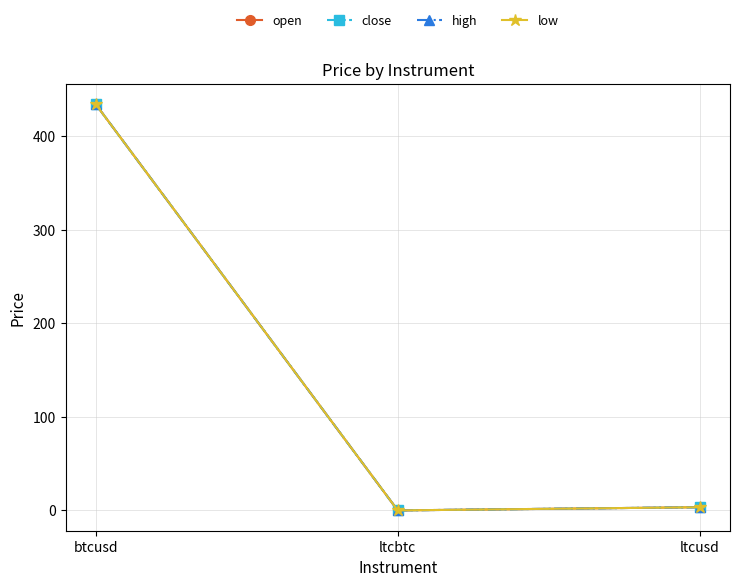

Is this an area chart (filled region under the line)?

No